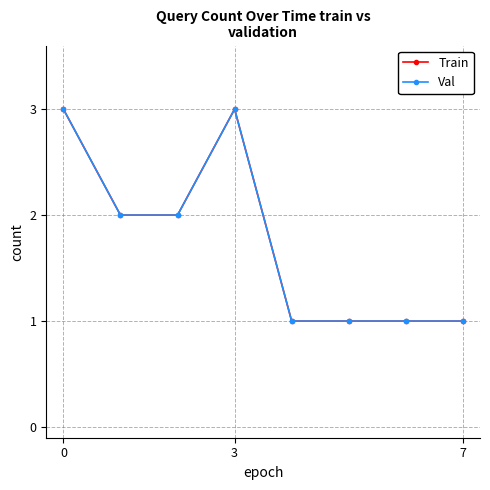

How many lines are shown in the chart?

2